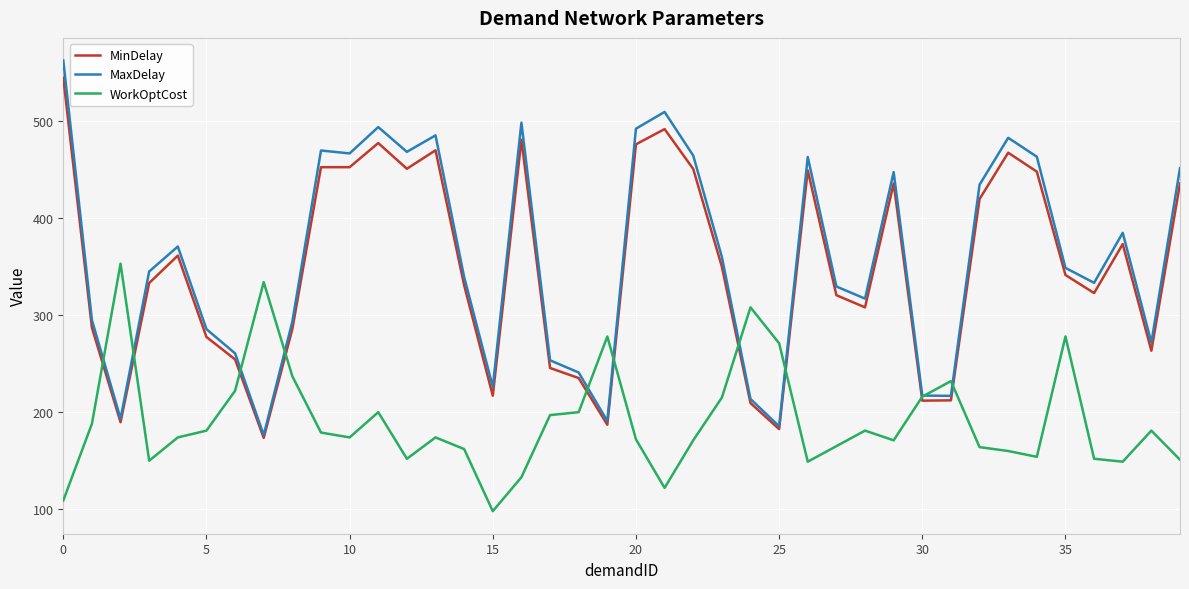

What is the smallest value displayed?

98.0